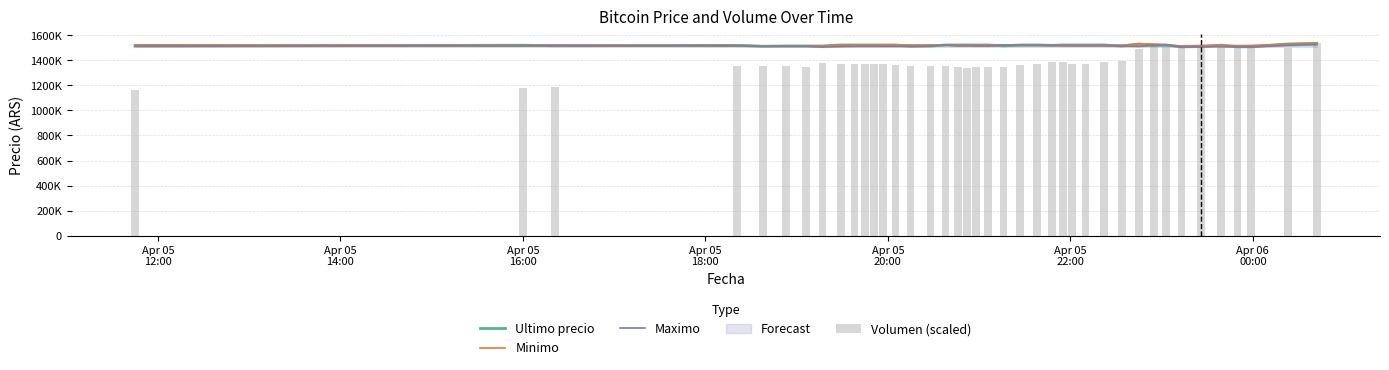

What is the highest value of the Minimo series?

1534992.0